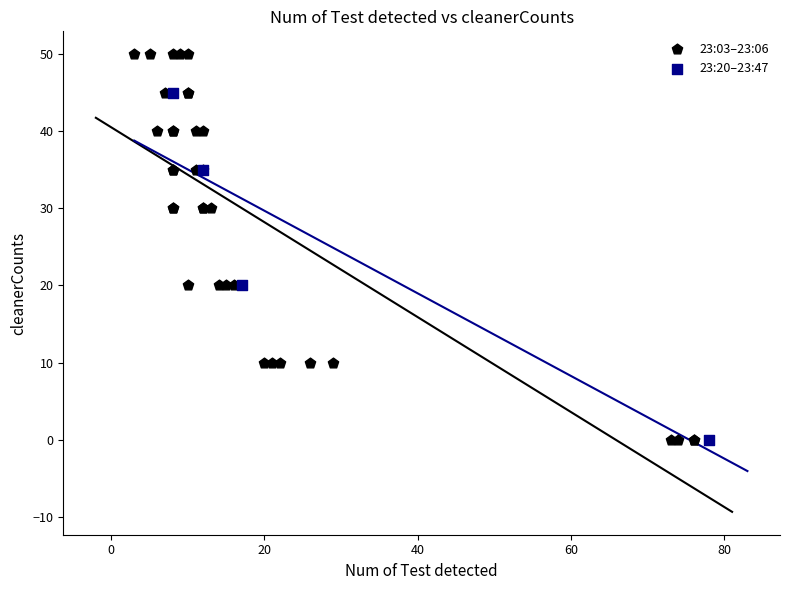

Which series reaches the maximum Y coordinate?

23:03–23:06